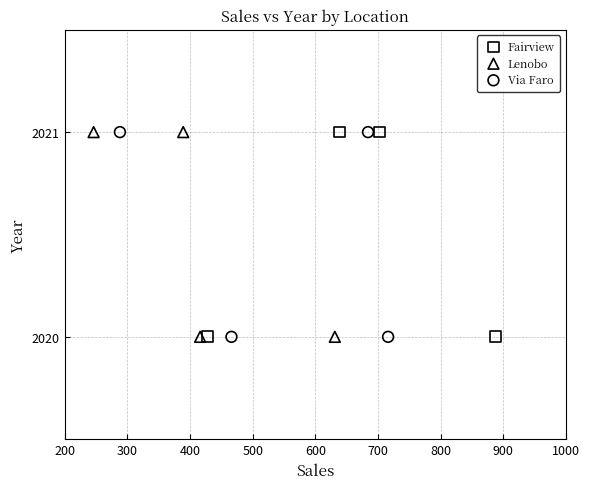

What are all the series names shown in the legend?

Fairview, Lenobo, Via Faro